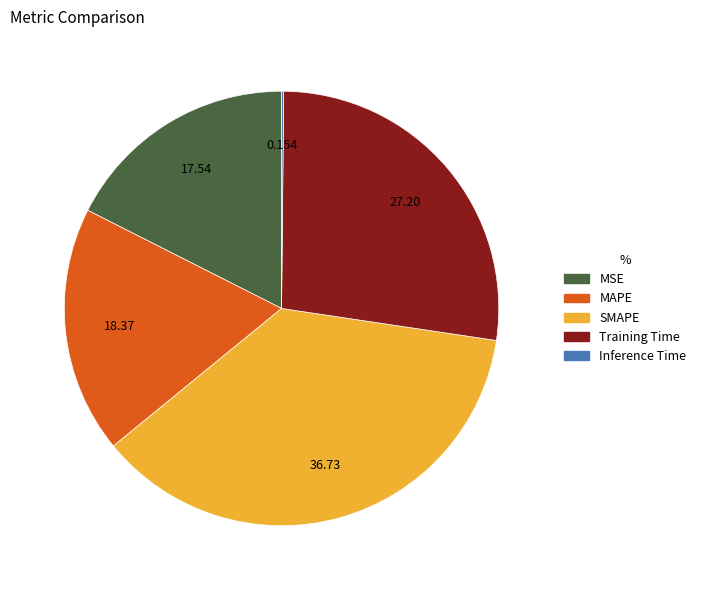

Which category has the biggest portion of the pie?

SMAPE